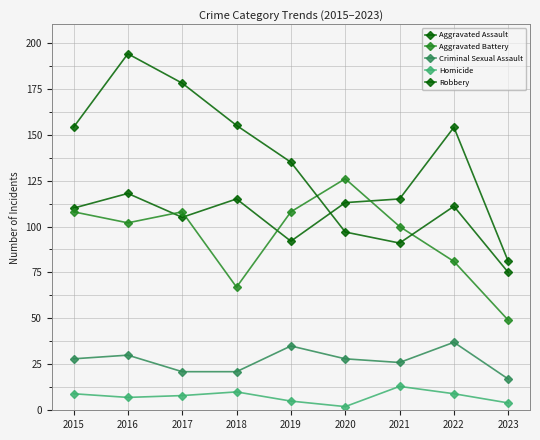

Does the chart have visible grid lines?

Yes